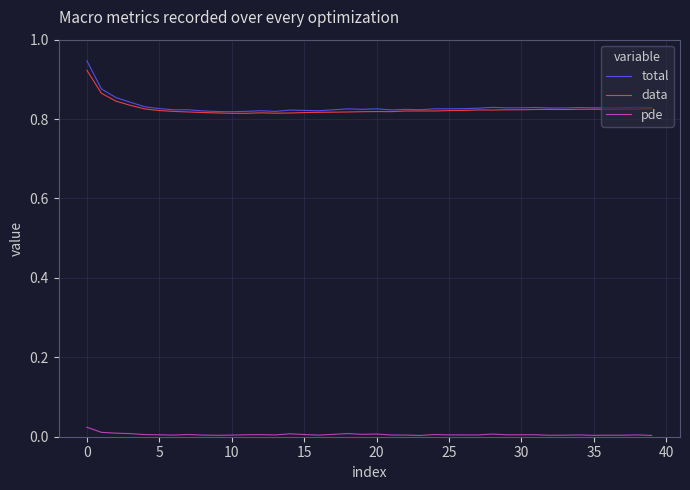

How many lines are shown in the chart?

3